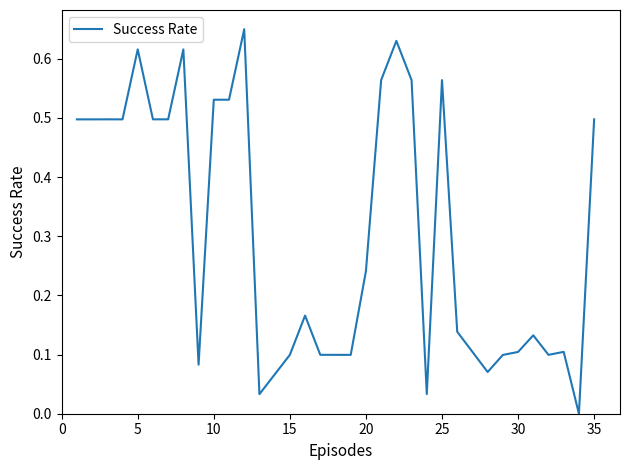

What is the difference between the second highest and second lowest values?

0.6